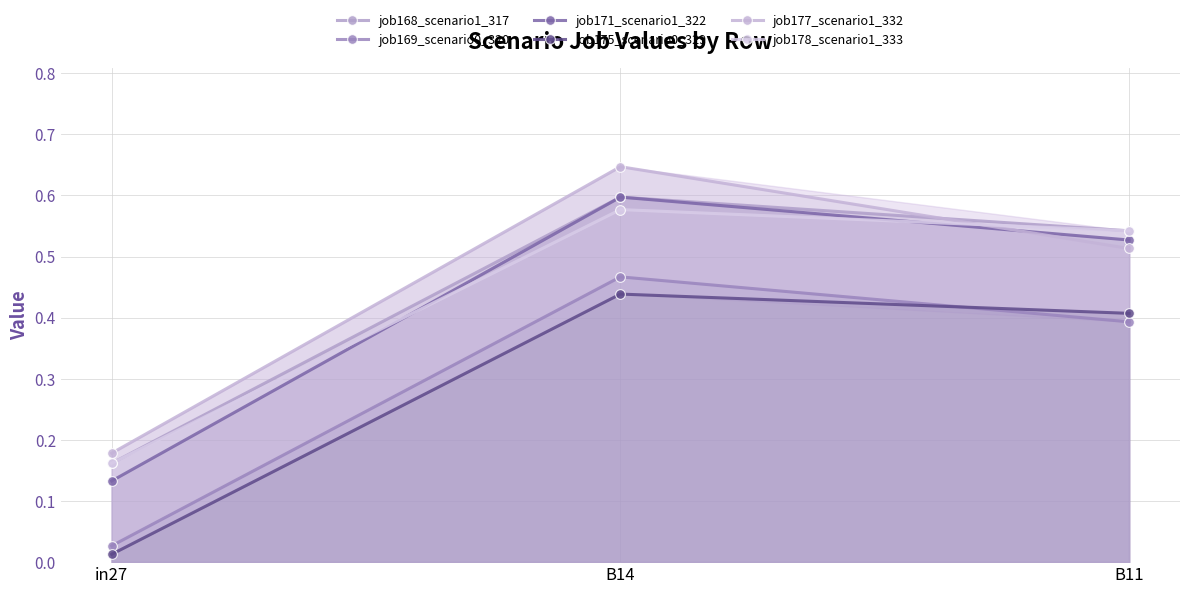

Does the chart display data point markers on the line(s)?

Yes